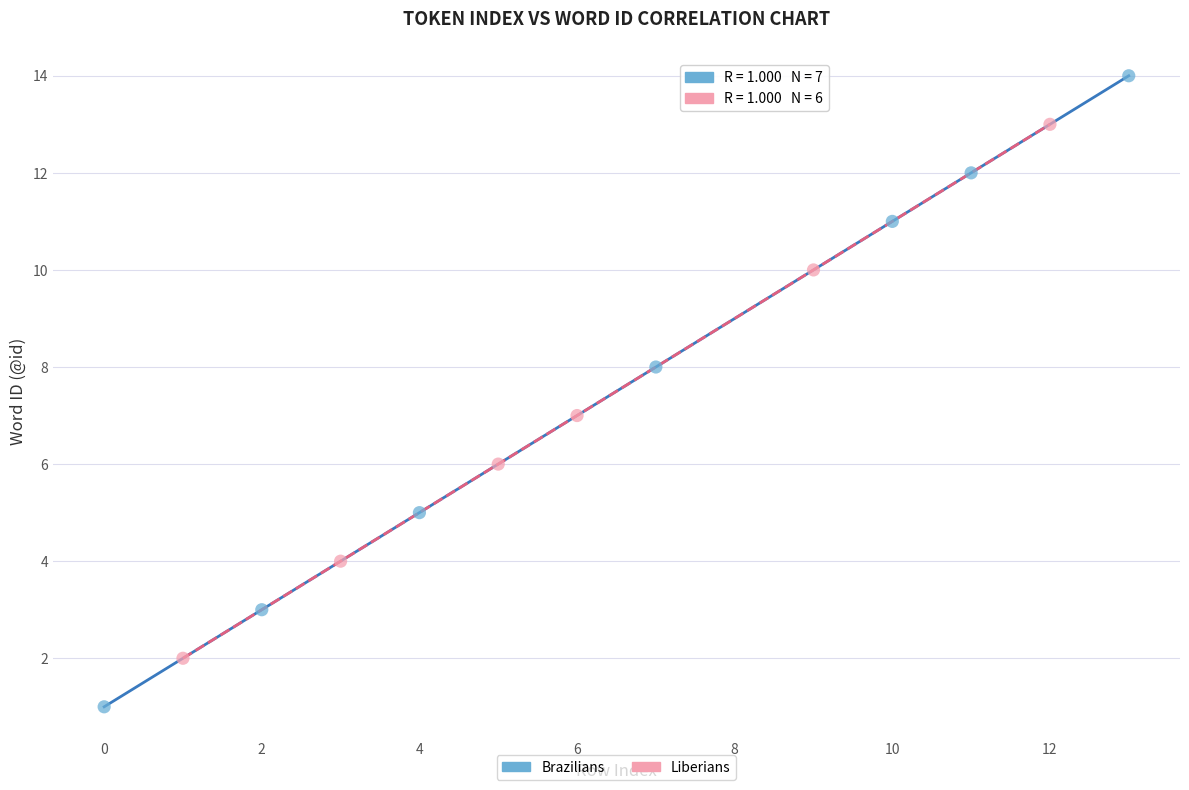

Which series has the largest Y range (max minus min)?

Brazilians